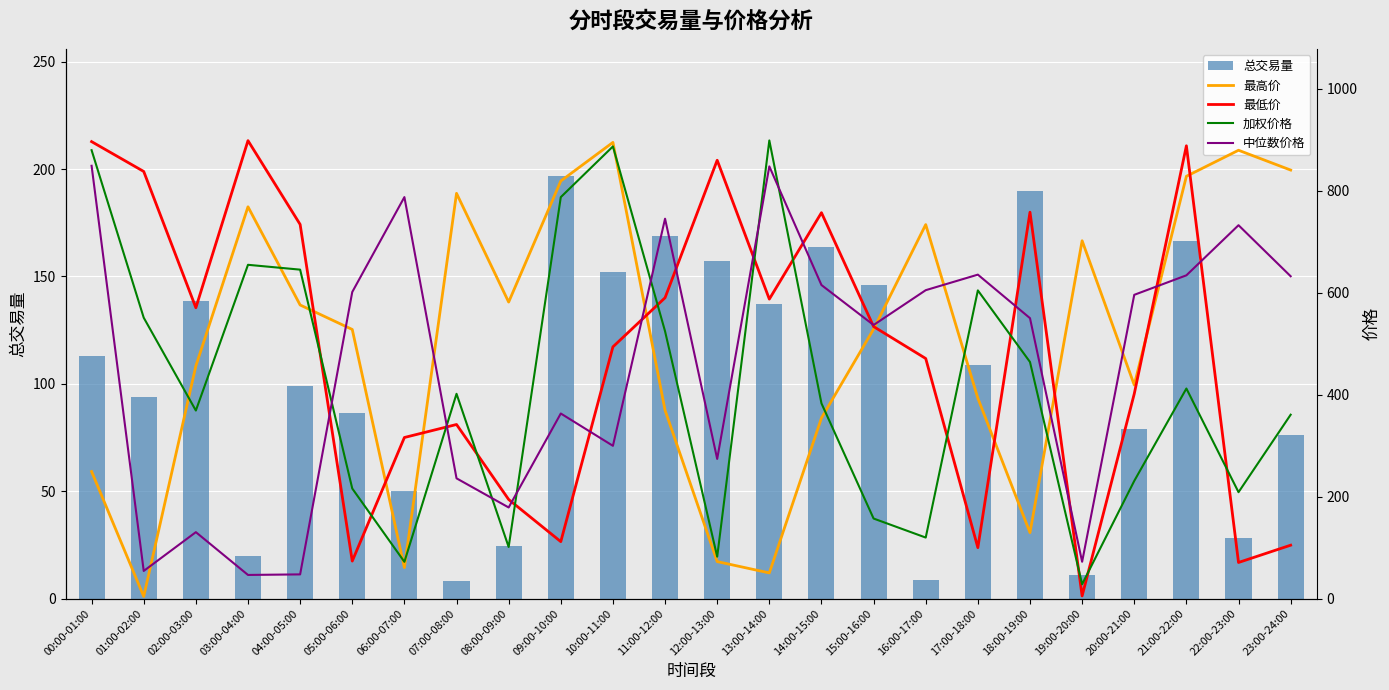

Which series has the largest total across all categories?

最高价